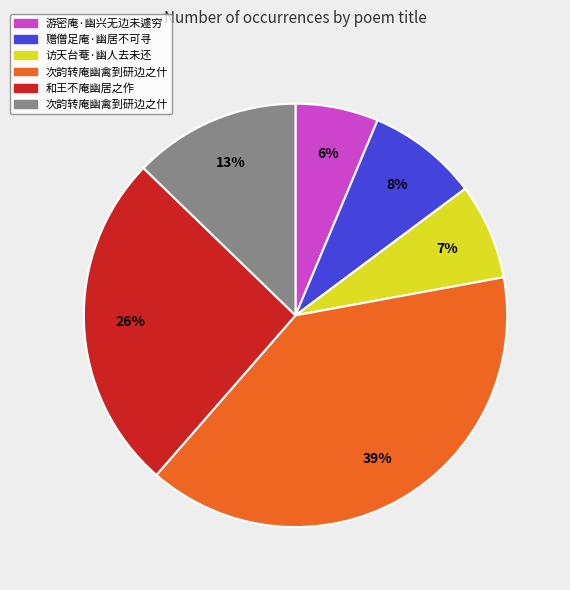

To the nearest percent, what is the difference between the largest and smallest slice percentages?

33%